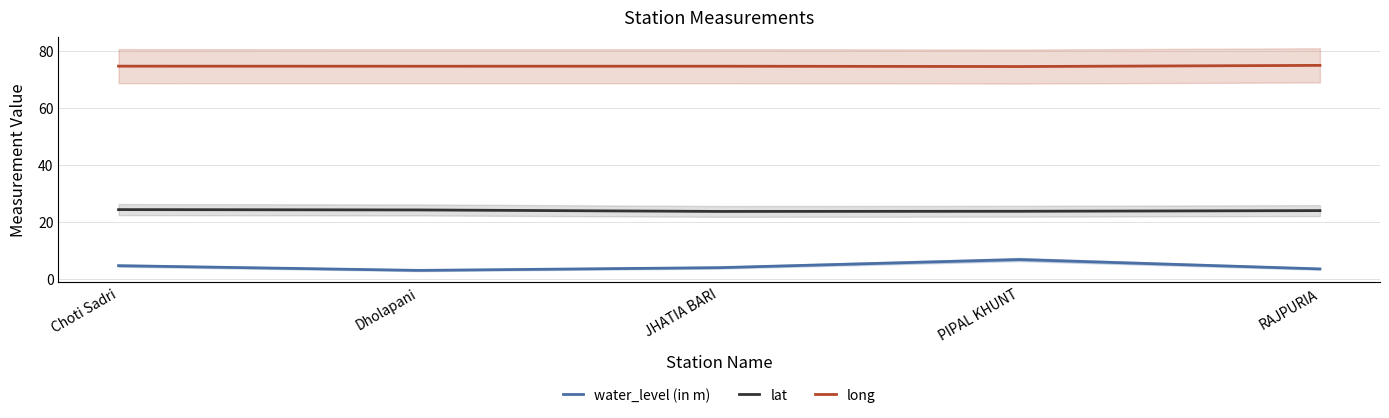

True or false: long has more than 1 points higher than both neighbors.

False